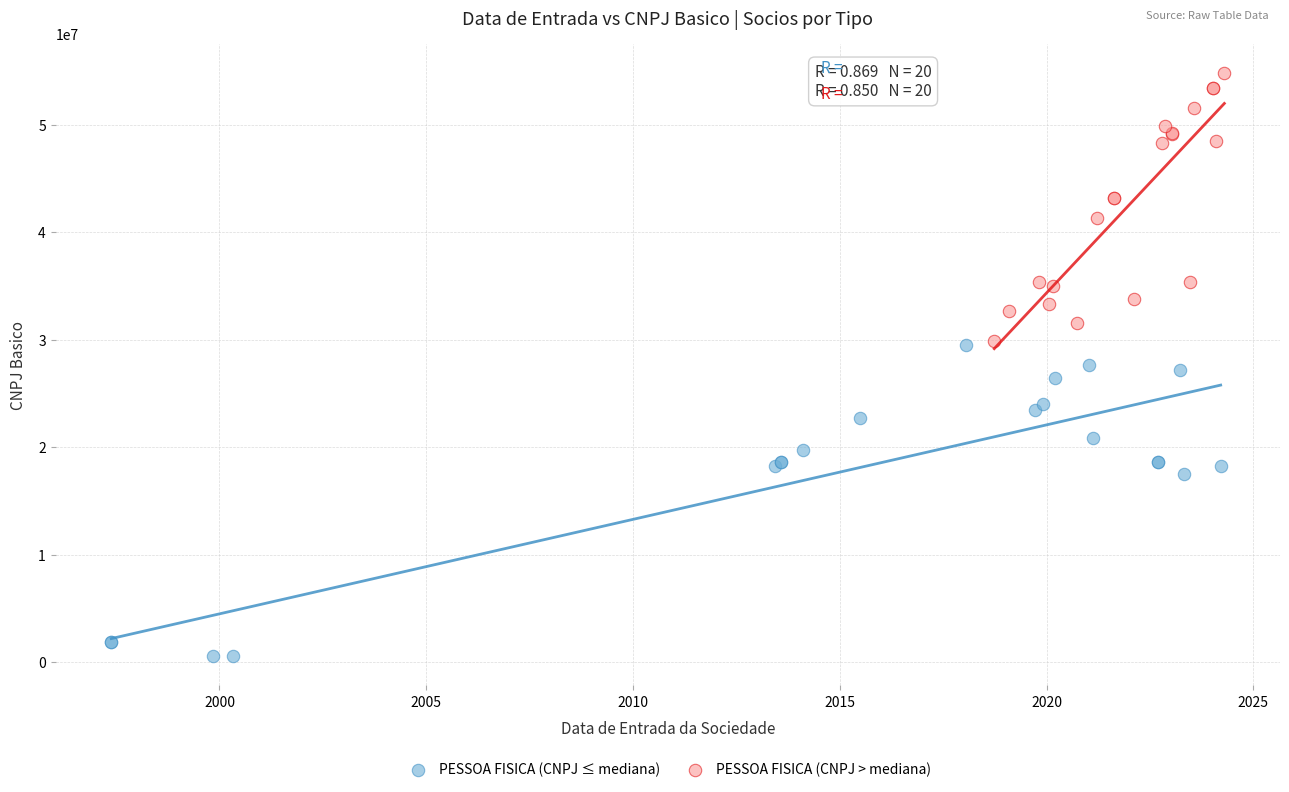

Which series contains the highest Y value?

PESSOA FISICA (CNPJ > mediana)